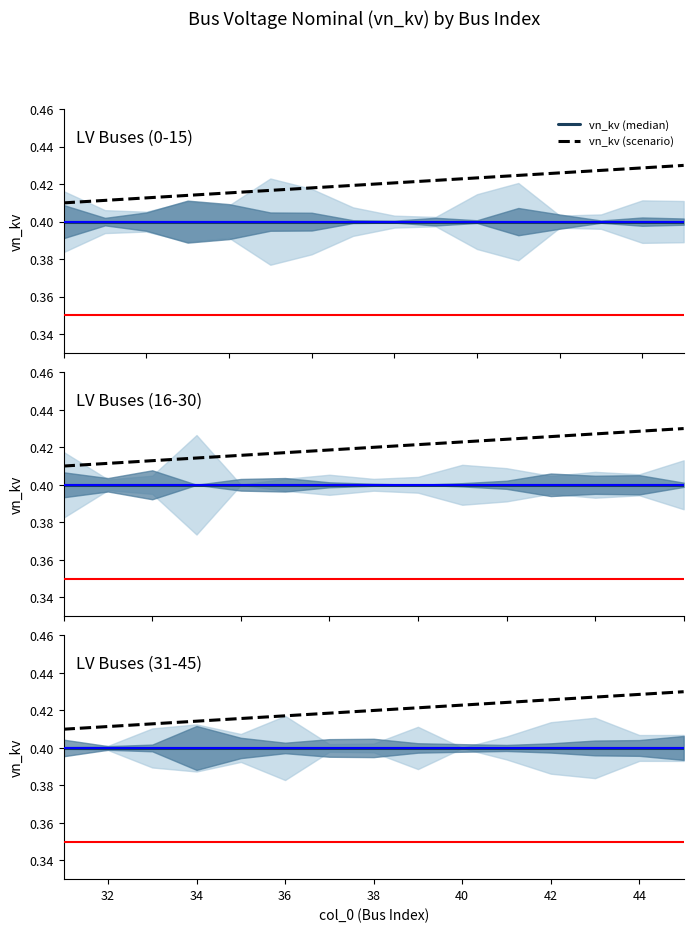

Between 10 and 13, which is larger?

10